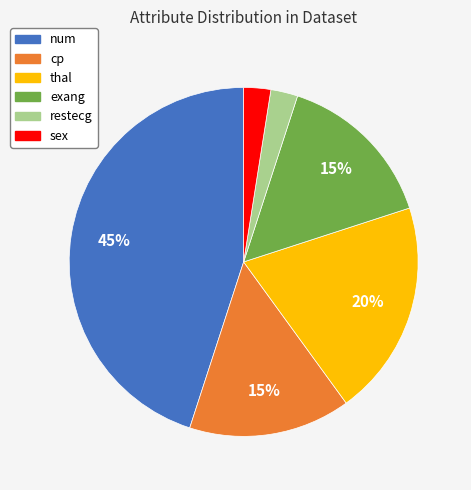

Is there any slice that represents more than half of the pie?

No